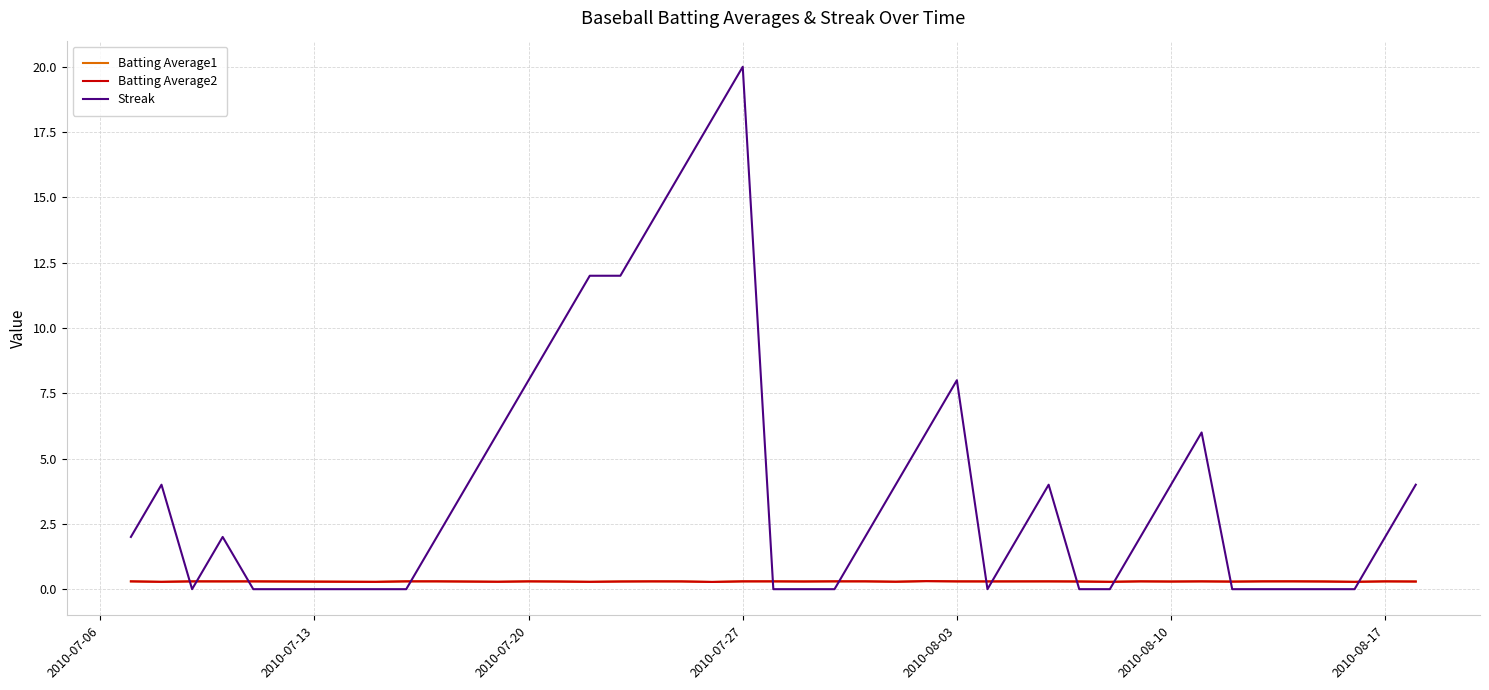

What are all the series names shown in the legend?

Batting Average1, Batting Average2, Streak